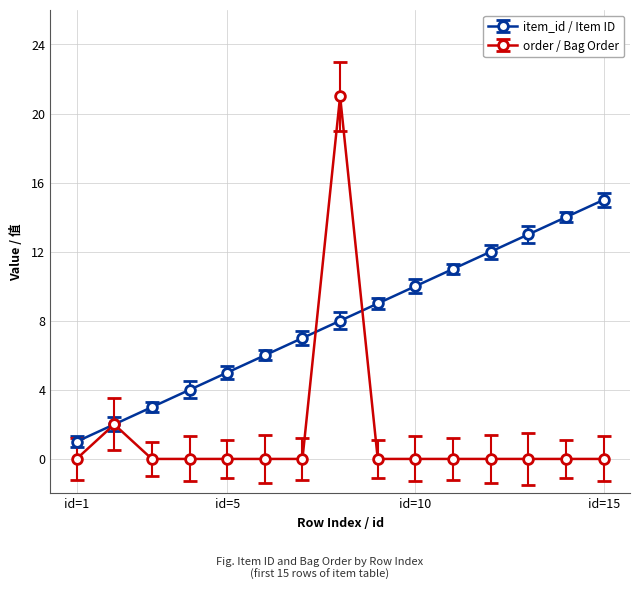

Which series has the largest total across all categories?

item_id / Item ID